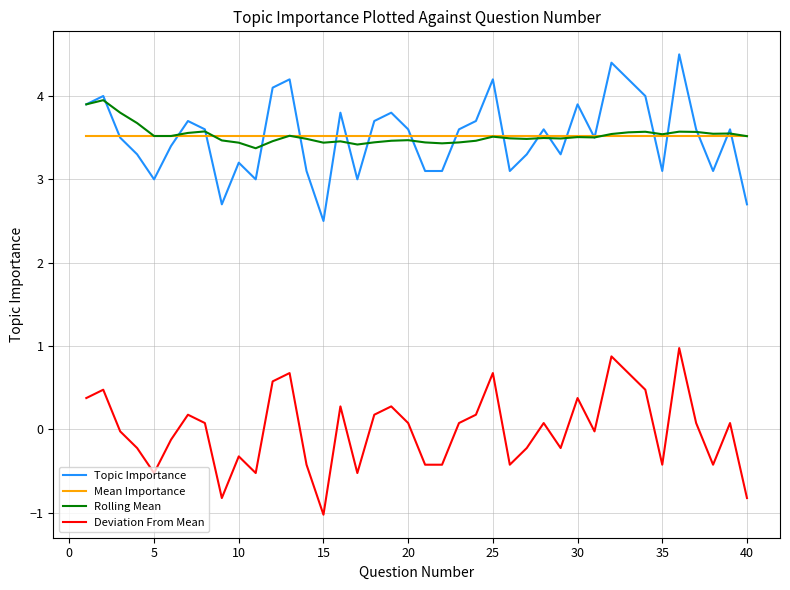

True or false: Deviation From Mean and Rolling Mean intersect in this chart.

False